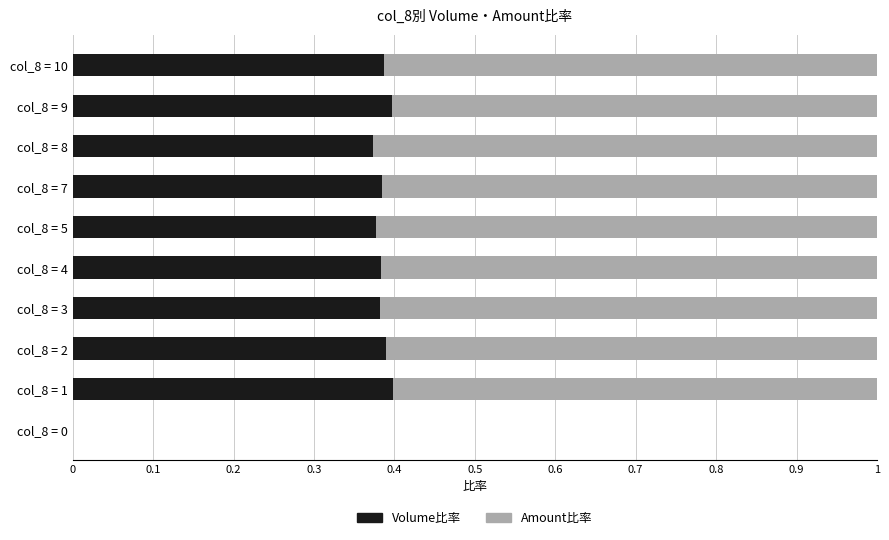

What is the total value across all series at col_8 = 9?

1.0